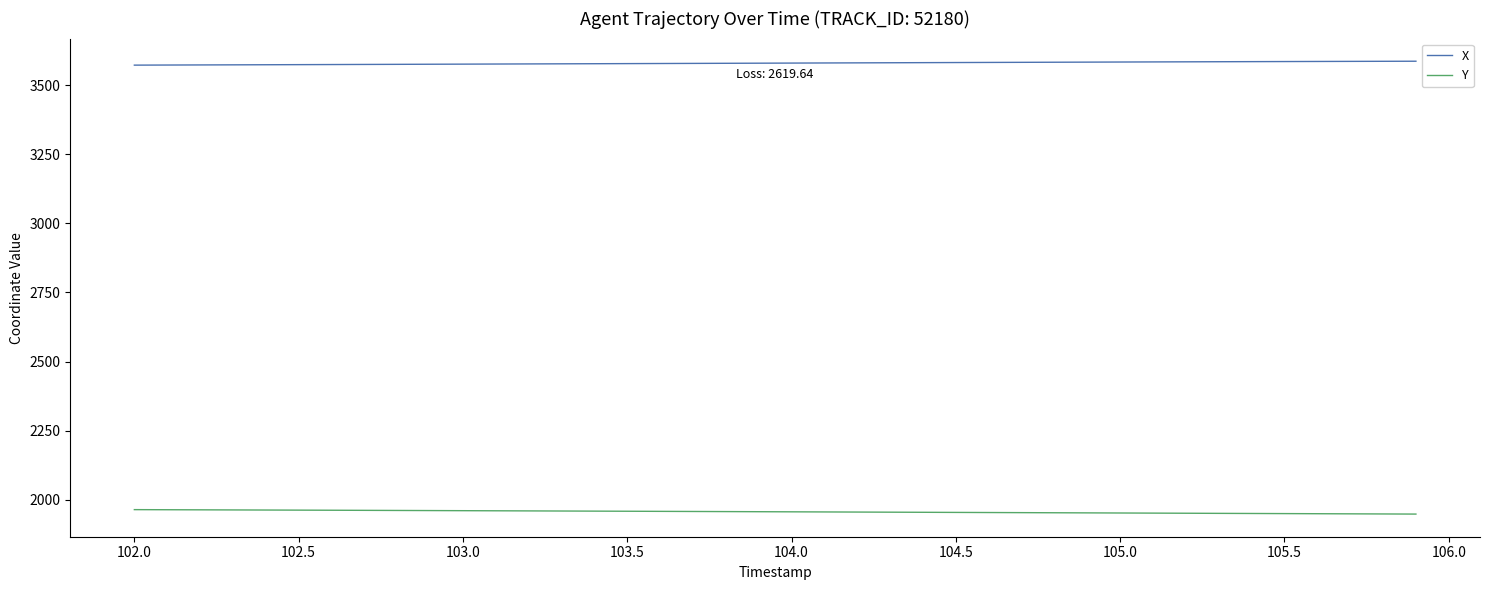

Rank the series by their maximum value, from lowest to highest.

Y, X